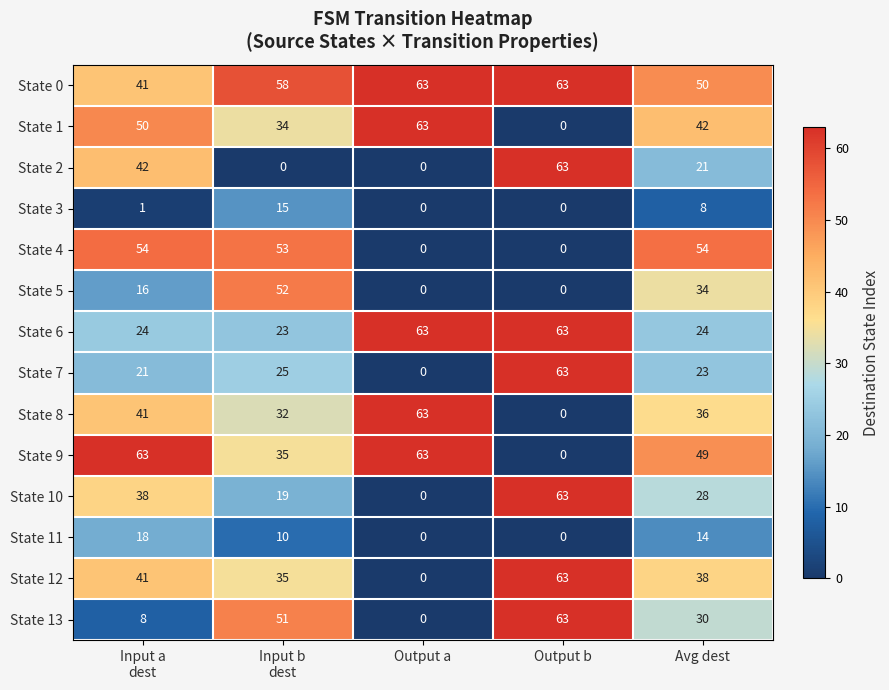

What is the difference between the second highest and second lowest values in the State 11 series?

14